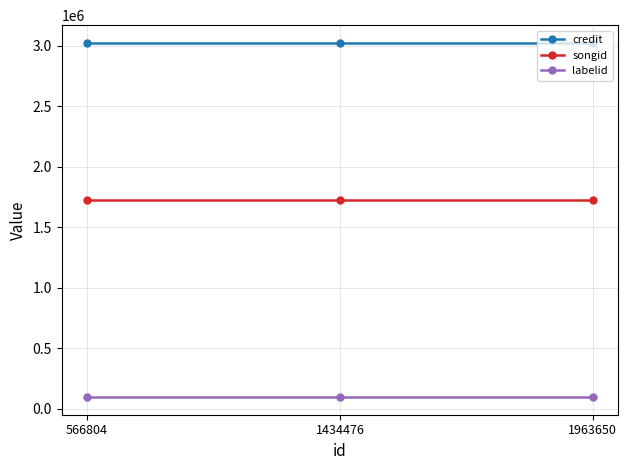

Reading right to left, list all the values displayed in this chart.

credit: 3025704	3025704	3025704
songid: 1726533	1726533	1726533
labelid: 95840	95840	95840